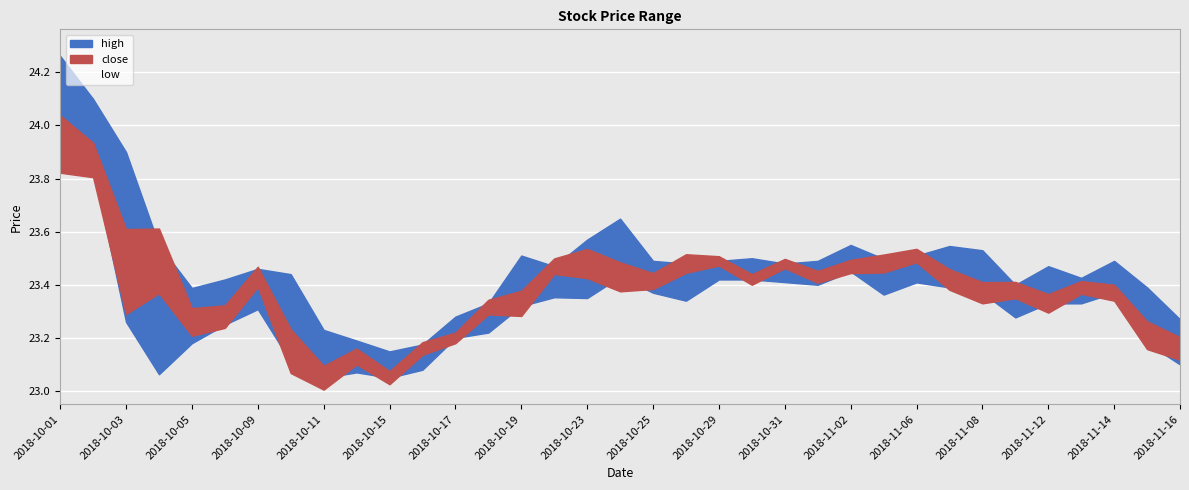

Is the value of high at 2018-10-18 greater than the value of low at 2018-11-15?

Yes